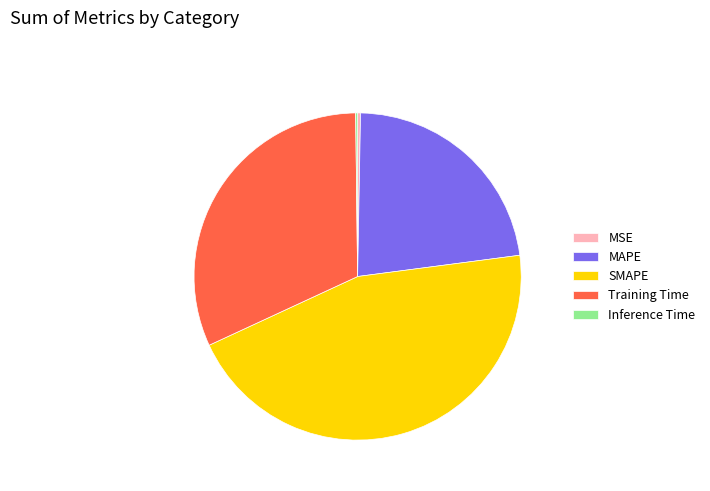

Between MSE and MAPE, which is larger?

MAPE